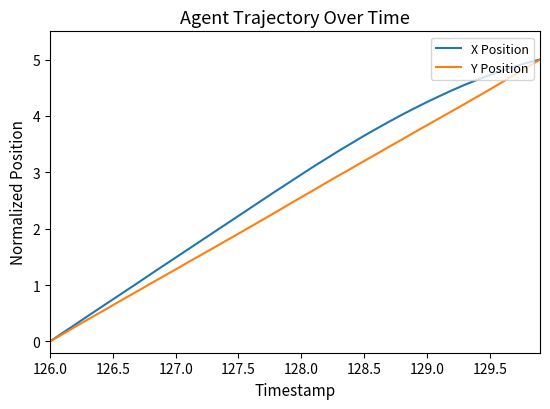

Does the chart display data point markers on the line(s)?

No